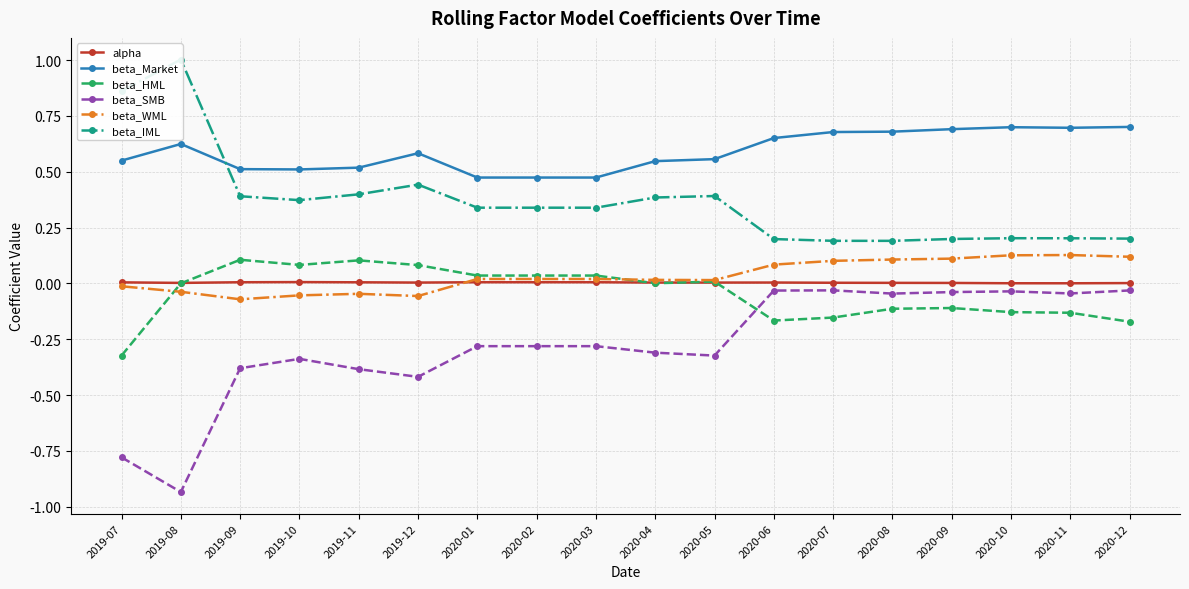

How many categories are shown in the chart?

18